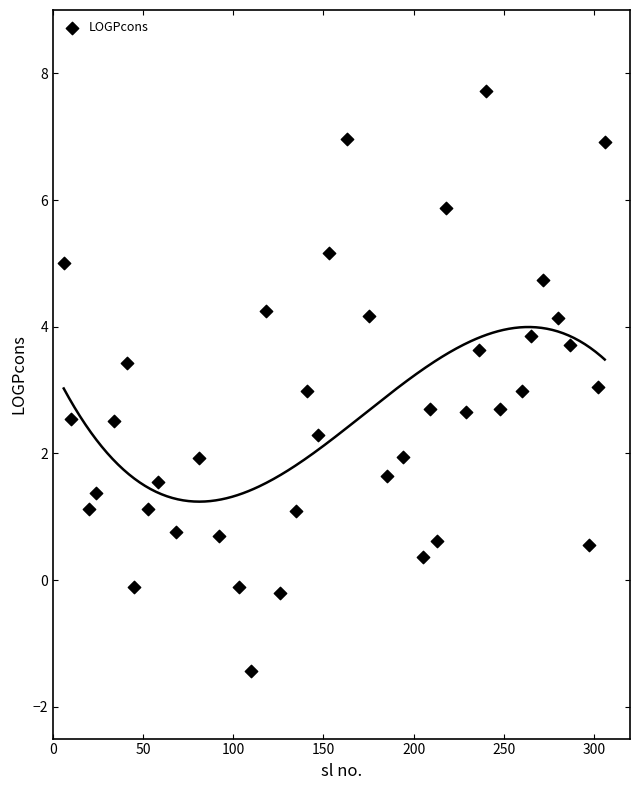

What is the range of X values (max minus min)?

300.0